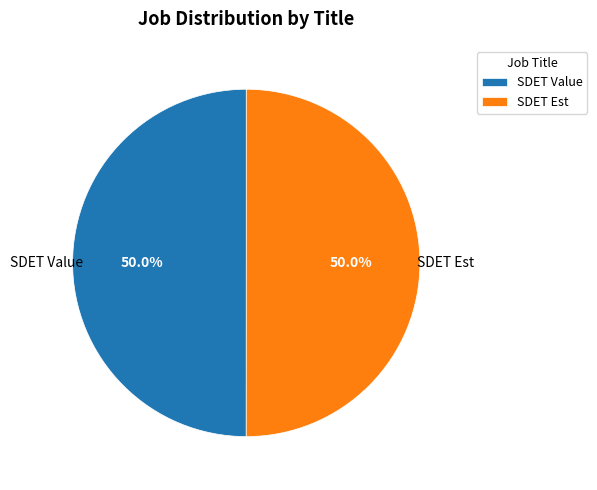

What percentage is NOT represented by SDET Est?

50.0%